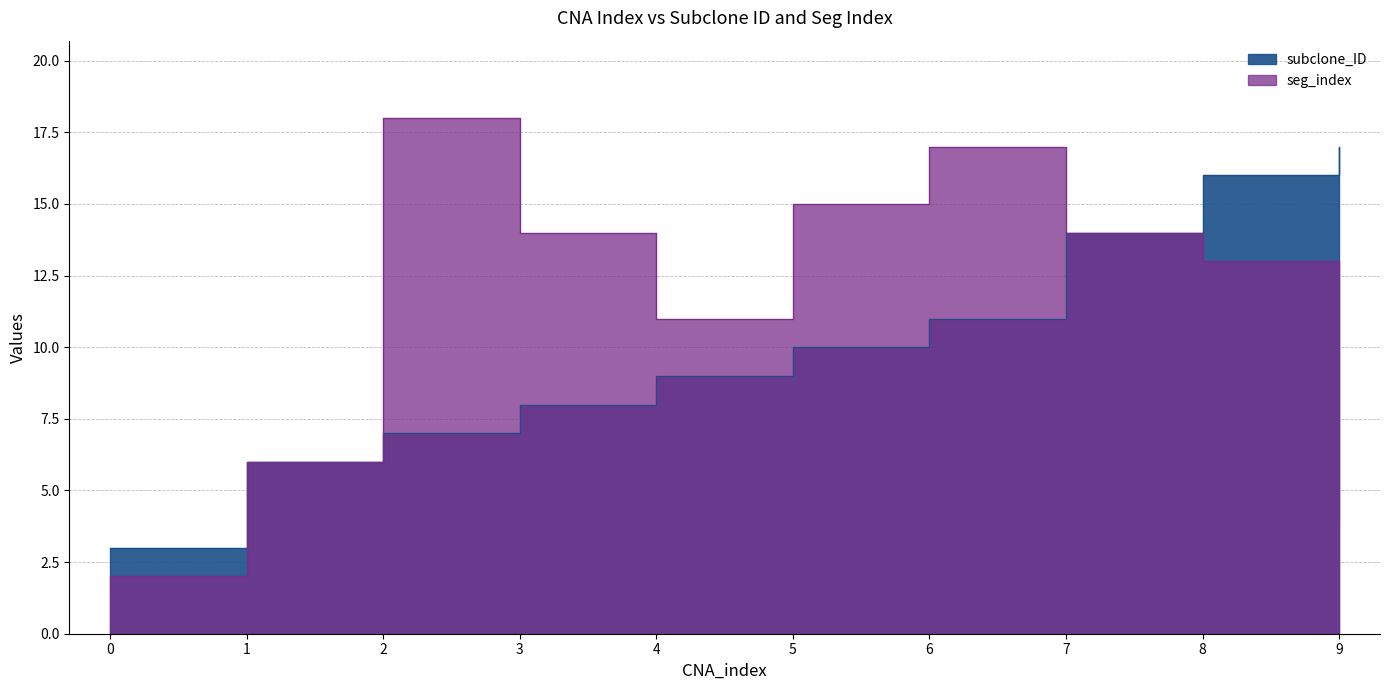

The value of subclone_ID at 9 is 17. True or false?

True